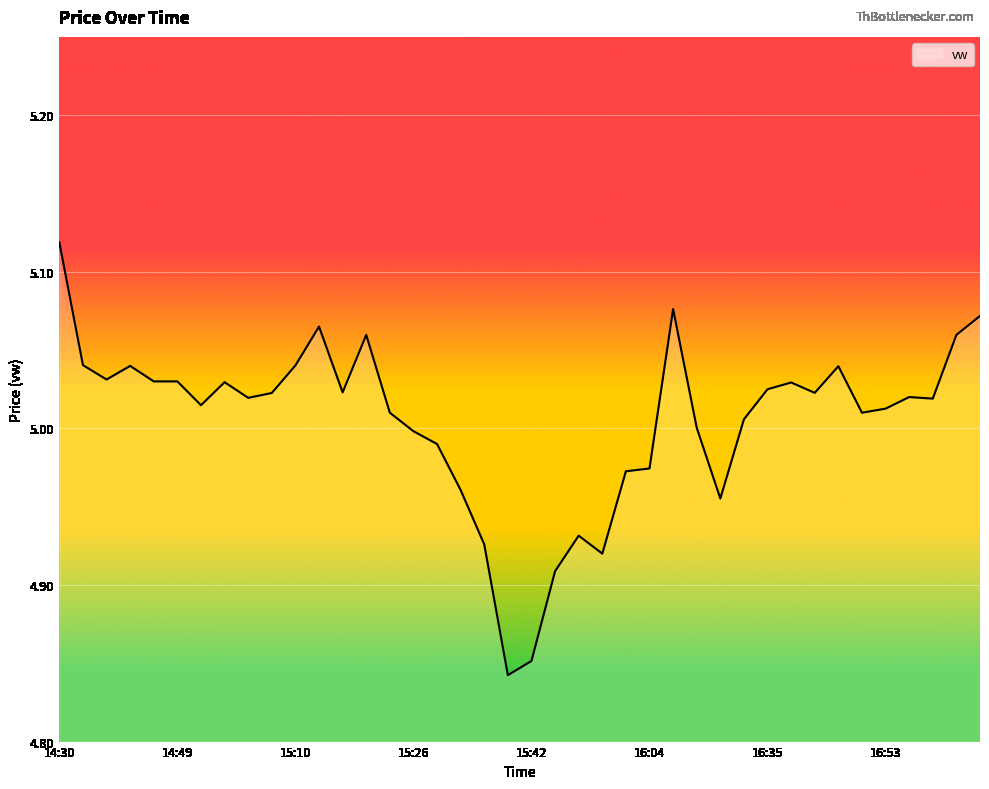

Reading right to left, what are all the values shown in this chart?

17:15=5.1	17:10=5.1	17:05=5.0	17:03=5.0	16:53=5.0	16:47=5.0	16:41=5.0	16:40=5.0	16:39=5.0	16:35=5.0	16:28=5.0	16:20=5.0	16:14=5.0	16:08=5.1	16:04=5.0	16:02=5.0	15:54=4.9	15:53=4.9	15:52=4.9	15:42=4.9	15:41=4.8	15:40=4.9	15:30=5.0	15:28=5.0	15:26=5.0	15:24=5.0	15:22=5.1	15:20=5.0	15:17=5.1	15:10=5.0	15:02=5.0	14:57=5.0	14:53=5.0	14:52=5.0	14:49=5.0	14:45=5.0	14:41=5.0	14:39=5.0	14:32=5.0	14:30=5.1